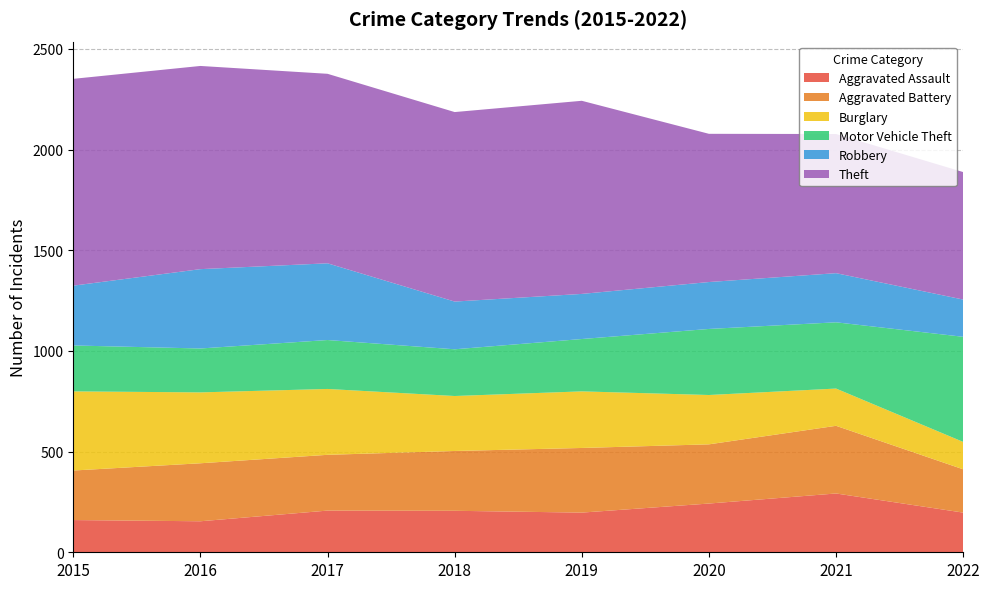

Reading right to left, what are all the values shown in this chart?

Aggravated Assault: 197	292	242	197	206	207	154	160
Aggravated Battery: 215	336	294	321	297	277	288	246
Burglary: 136	185	245	281	273	327	352	393
Motor Vehicle Theft: 522	329	328	260	232	243	218	228
Robbery: 185	244	233	224	237	381	394	297
Theft: 633	691	736	959	941	941	1009	1027